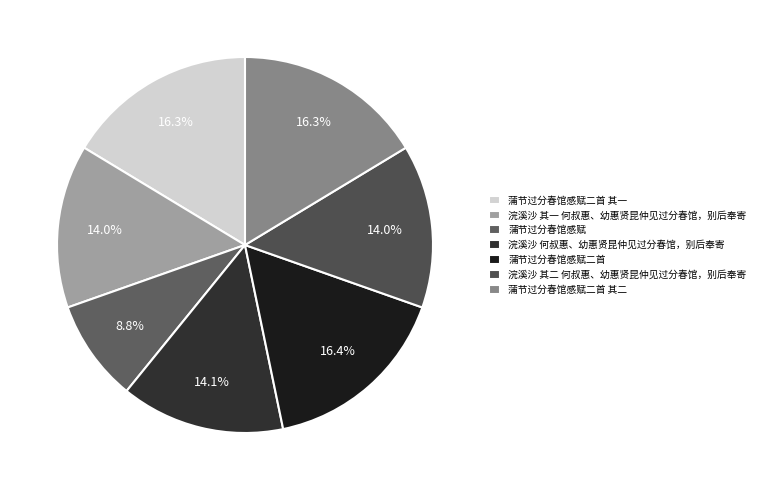

What is the total percentage of 蒲节过分春馆感赋二首 and 蒲节过分春馆感赋二首 其一?

32.7%